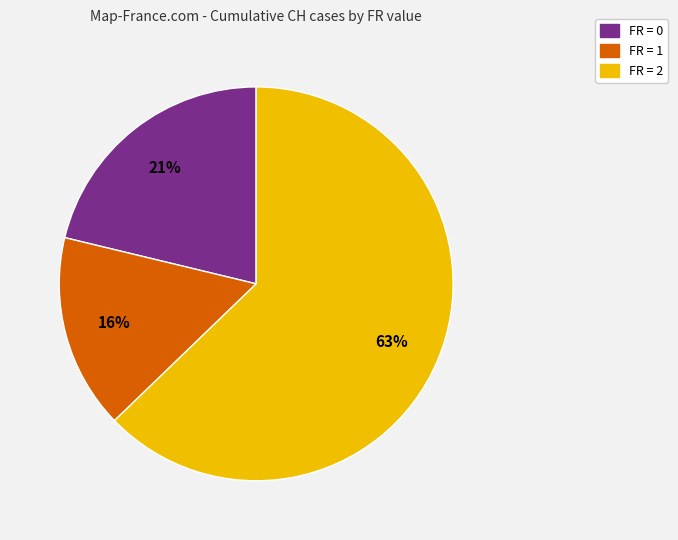

Is there any slice that represents more than half of the pie?

Yes